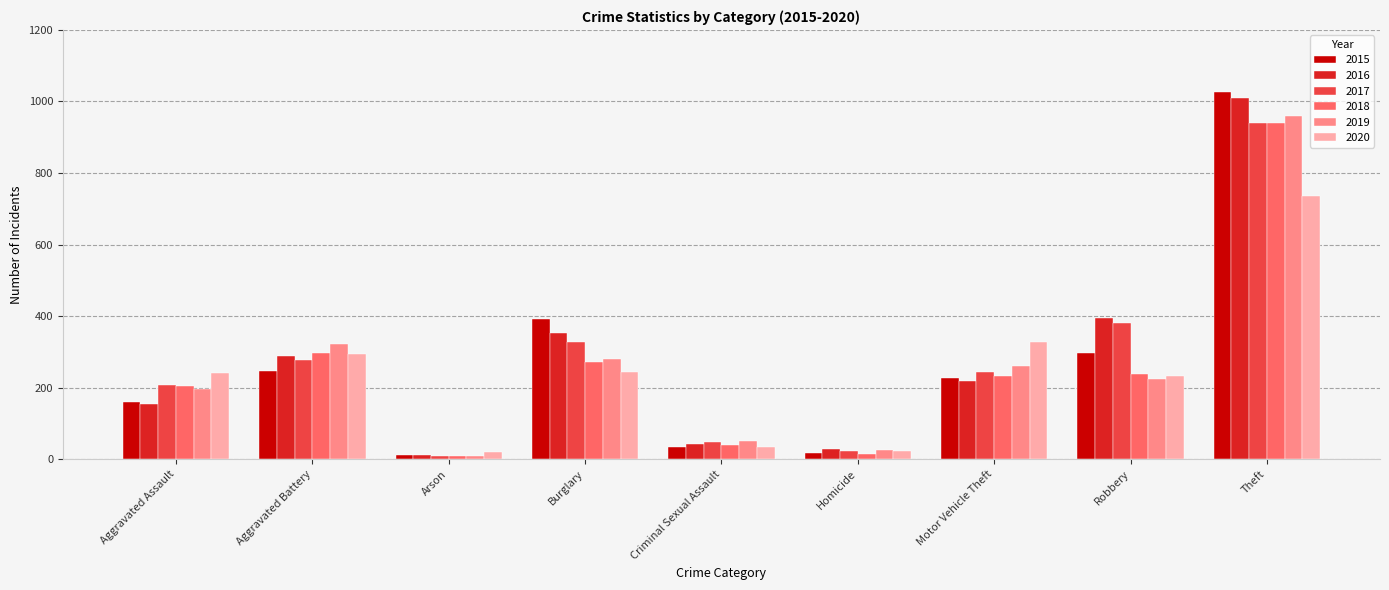

What is the maximum value shown in the chart?

1027